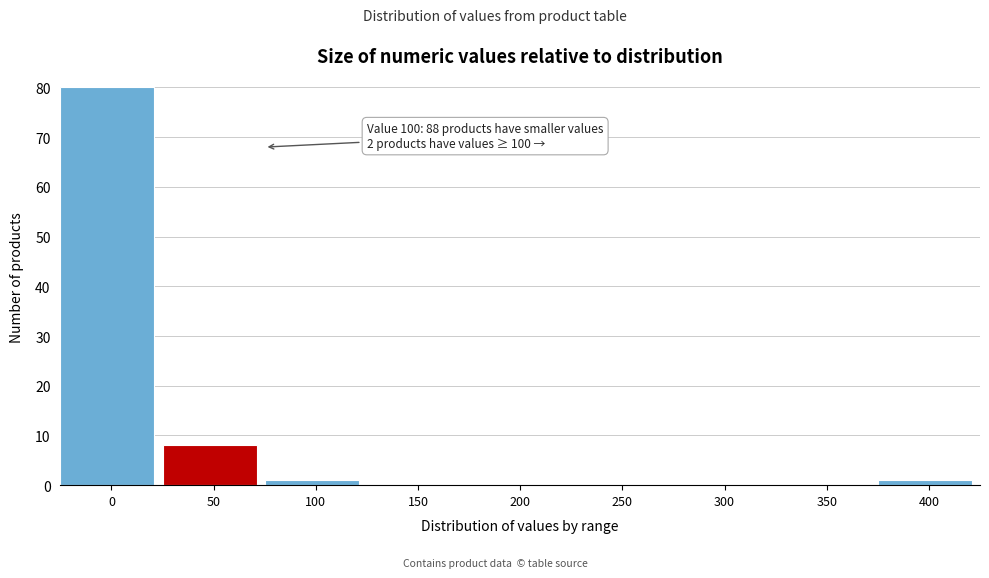

Reading left to right, what are all the values shown in this chart?

0=80	50=8	100=1	150=0	200=0	250=0	300=0	350=0	400=1